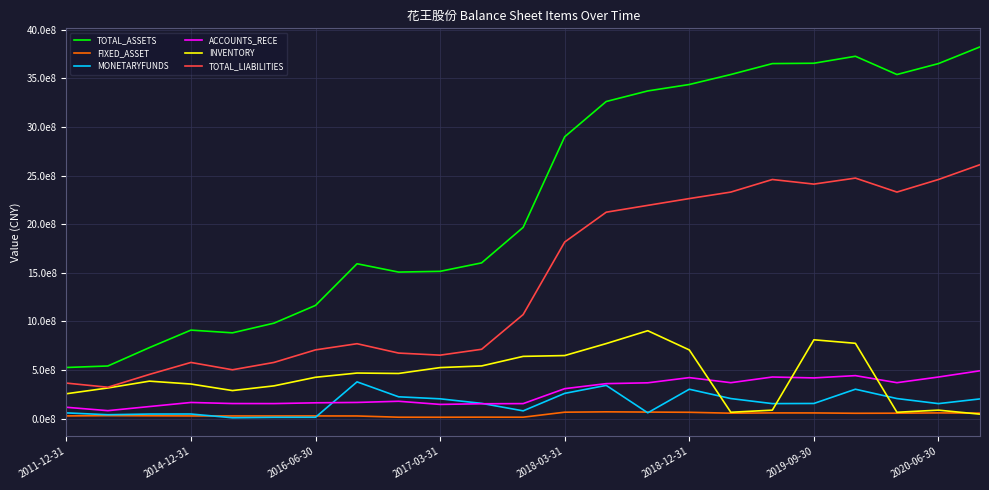

Reading right to left, transcribe all the data shown in this chart.

TOTAL_ASSETS: 3823776122.0	3651825378.1	3539409526.7	3727181795.2	3655424515.0	3651825378.1	3539409526.7	3436678032.7	3370557573.5	3261862574.6	2899022278.4	1966883924.3	1601743844.0	1514675770.1	1506995779.6	1592581945.7	1164203158.0	981448169.2	881936932.6	909955542.7	729901310.6	540854444.0	525398650.4
FIXED_ASSET: 55903066.3	58184374.4	55287110.9	54446740.1	57879680.5	58184374.4	55287110.9	64566739.3	66838599.3	69204846.1	65609593.9	14214010.7	14528488.8	13618275.1	13912236.3	26712795.9	27149826.7	26715746.4	26806691.3	27112675.9	28447975.5	29978850.6	27238019.4
MONETARYFUNDS: 202114182.8	153717656.7	205814536.7	301880359.8	155233092.8	153717656.7	205814536.7	301695540.6	59316273.3	341259924.8	259203144.6	79325989.8	156472076.4	203093791.8	224009829.3	377633534.6	13200199.9	12695145.9	8245076.3	46797168.0	46336415.1	39396021.7	58308684.8
ACCOUNTS_RECE: 491550598.7	427401713.3	369040580.5	441673576.7	418139211.6	427401713.3	369040580.5	421311061.6	367750361.5	359299882.1	307489996.0	153823725.3	152253504.3	145568294.8	177940878.2	165830355.4	162055960.7	154030446.8	154527191.5	165553975.0	123536447.5	81276314.5	116140678.2
INVENTORY: 45119348.7	86535827.3	64790743.9	774154529.4	810327525.7	86535827.3	64790743.9	706129550.7	903749401.2	771418592.3	648152695.1	639768342.8	541428170.1	524416036.6	463957465.9	468249206.6	424713326.0	336369576.7	287949937.0	355284494.5	384873956.8	314676522.8	255164816.2
TOTAL_LIABILITIES: 2611957512.6	2459353072.3	2329997539.9	2473865819.4	2411979883.6	2459353072.3	2329997539.9	2263199582.8	2193250048.1	2123026844.8	1816119940.6	1070186914.4	712781444.9	652298766.0	673757320.3	770096983.0	706555810.0	577430397.2	501815547.9	577288972.9	454123571.7	322281884.2	364944739.0